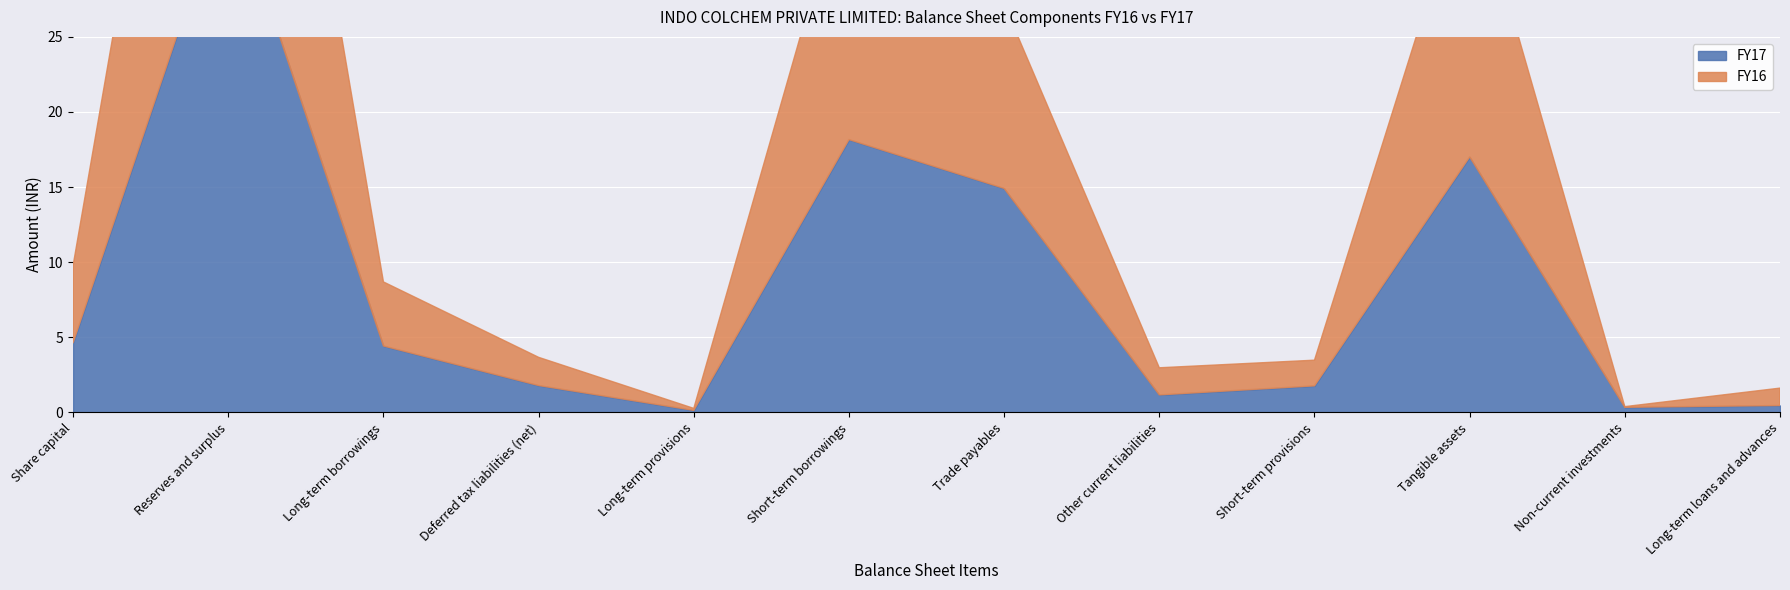

What is the label of the 6th point from the right?

Trade payables